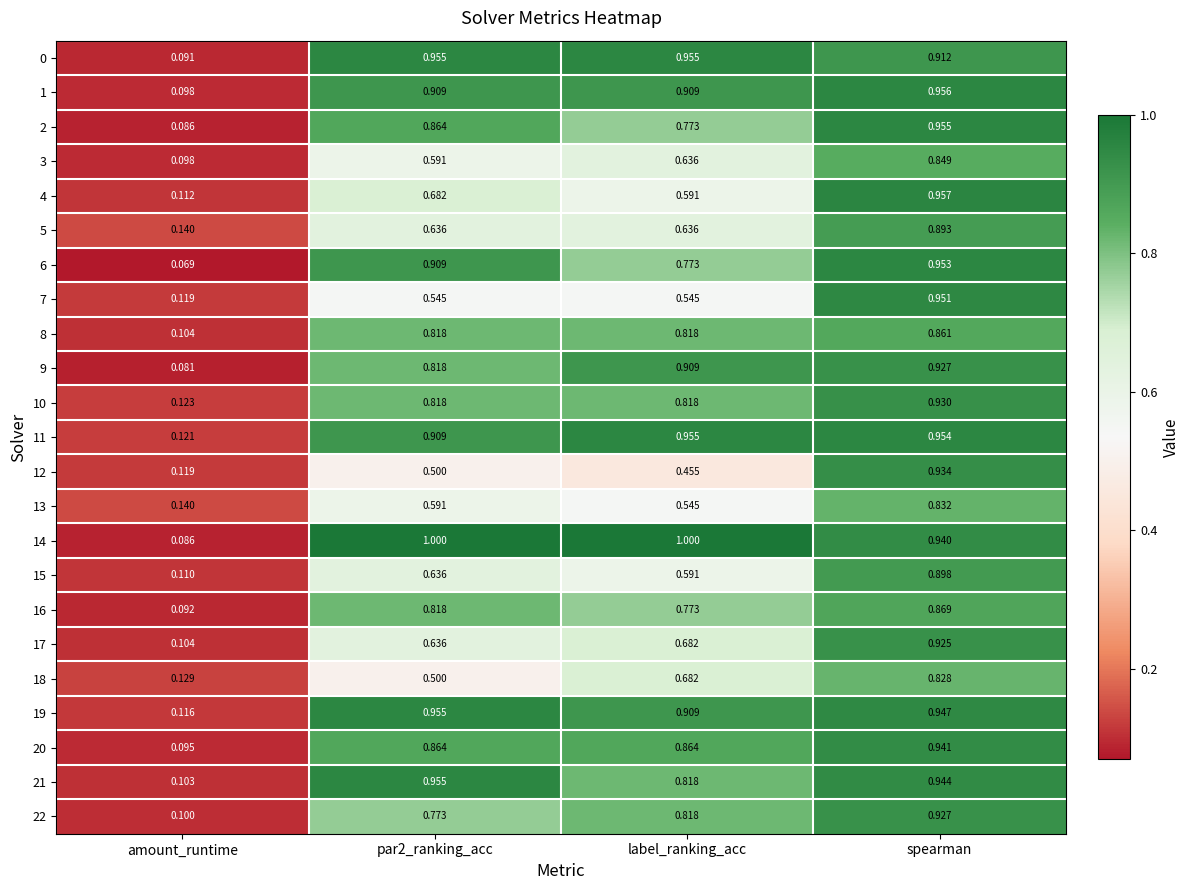

Where is 12 nearest to the value 0?

amount_runtime